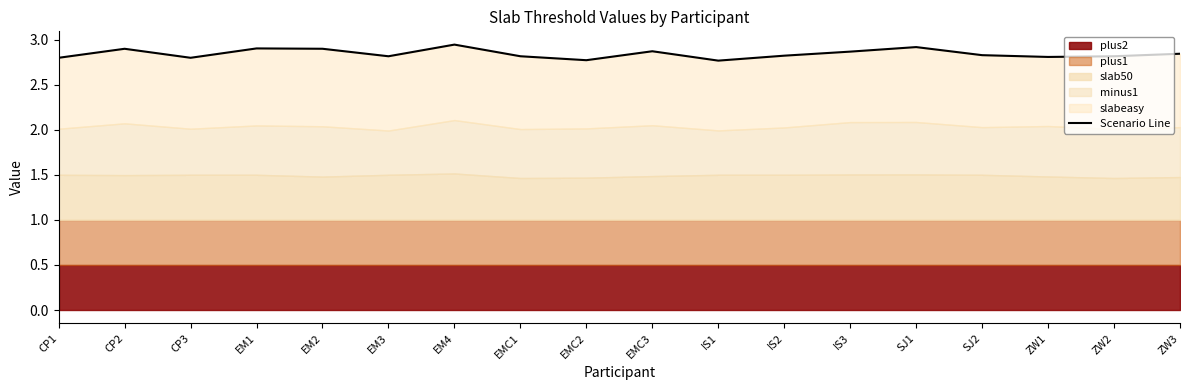

How many points are higher than both their immediate neighbors (excluding endpoints)?

5